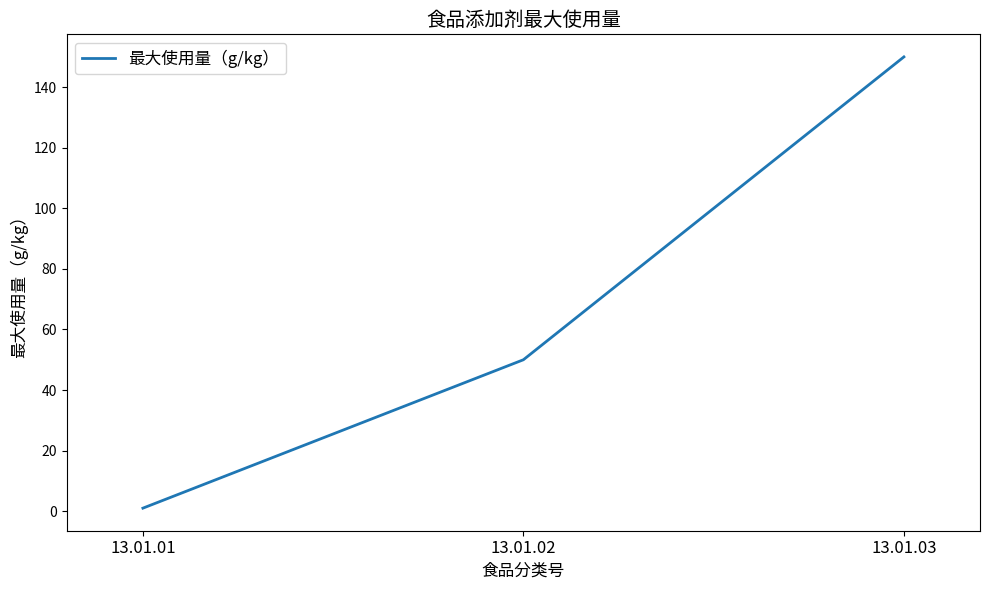

How many series are shown in this chart?

1